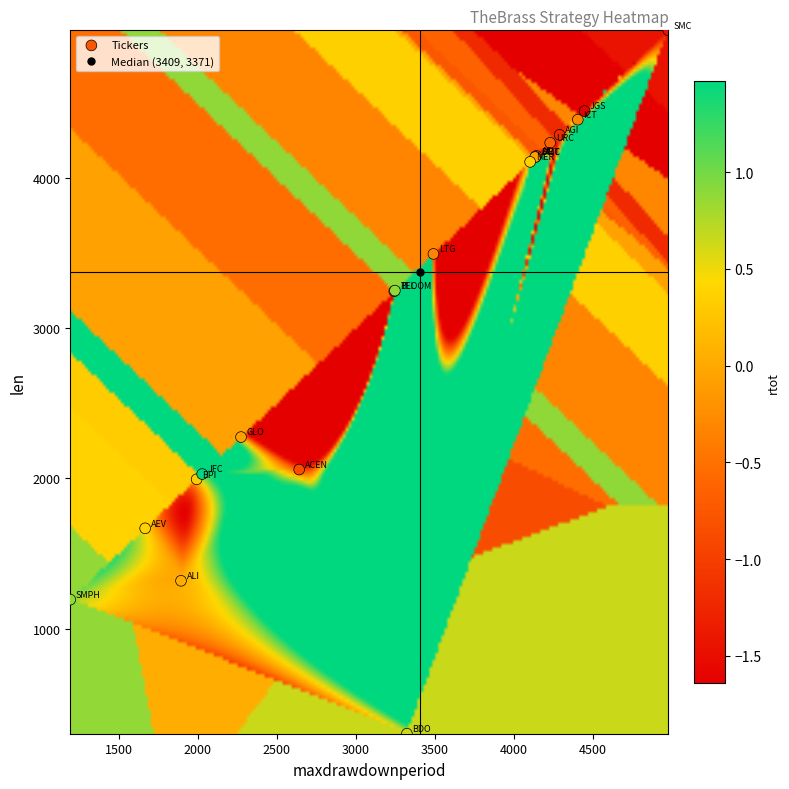

What Y value in the scatter plot is closest to 2641?

2275